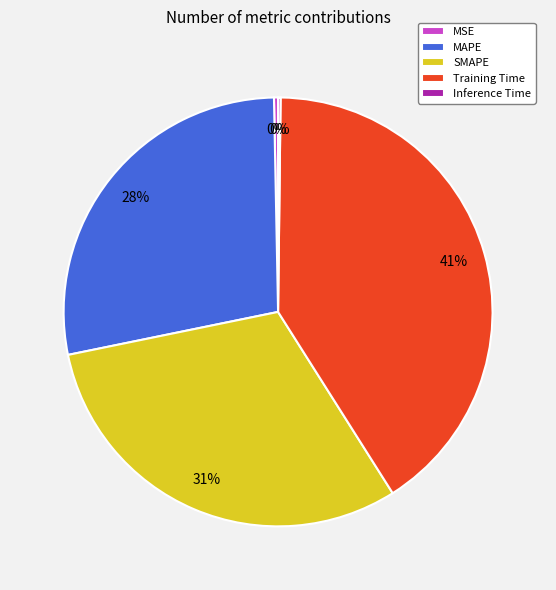

Which has a higher value, Training Time or MAPE?

Training Time